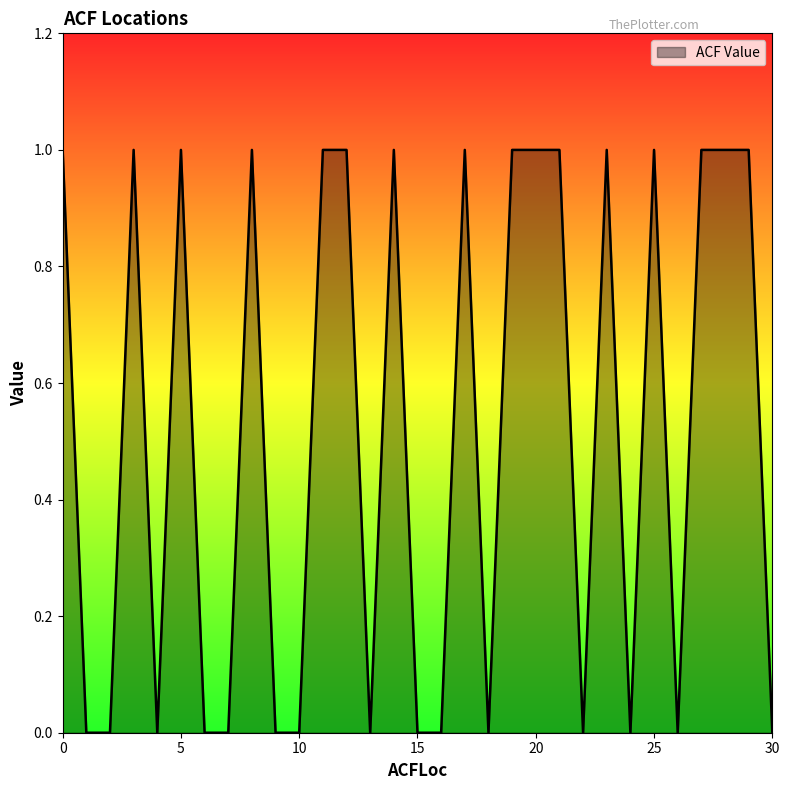

How many lines are shown in the chart?

1